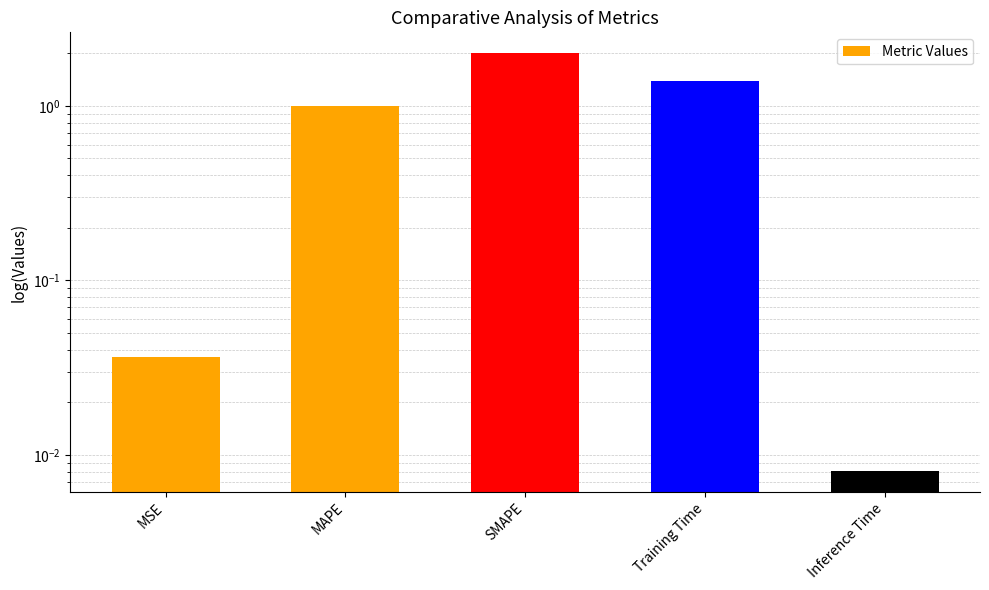

What is the label of the 5th bar from the right?

MSE